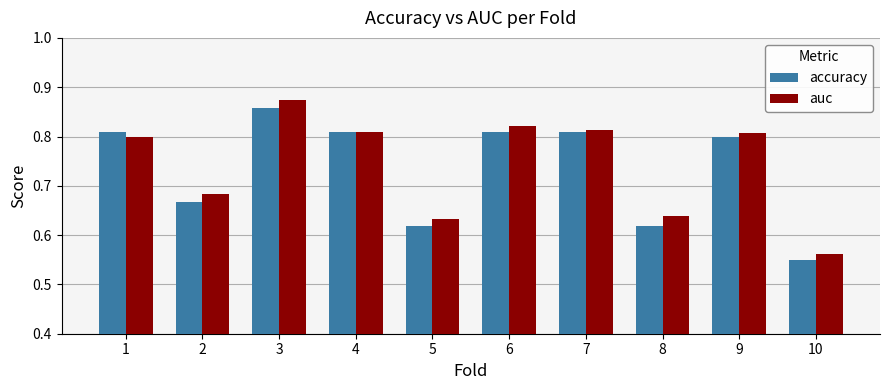

Rank the series by their average value, from lowest to highest.

accuracy, auc